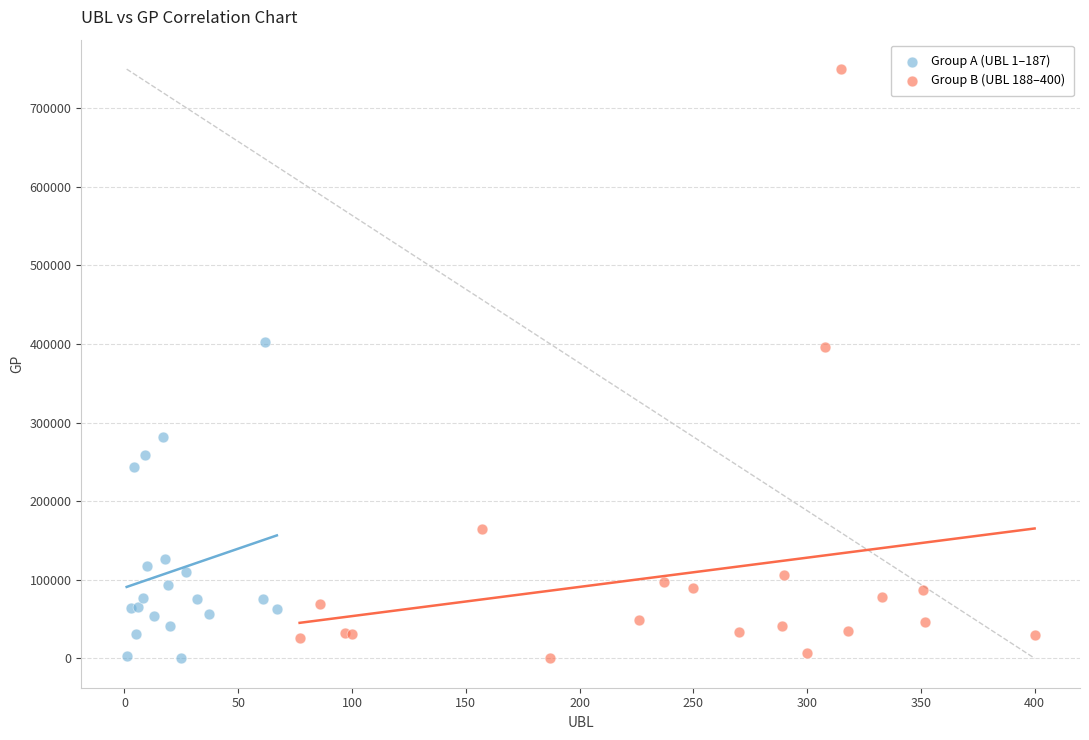

Which series contains the highest Y value?

Group B (UBL 188–400)